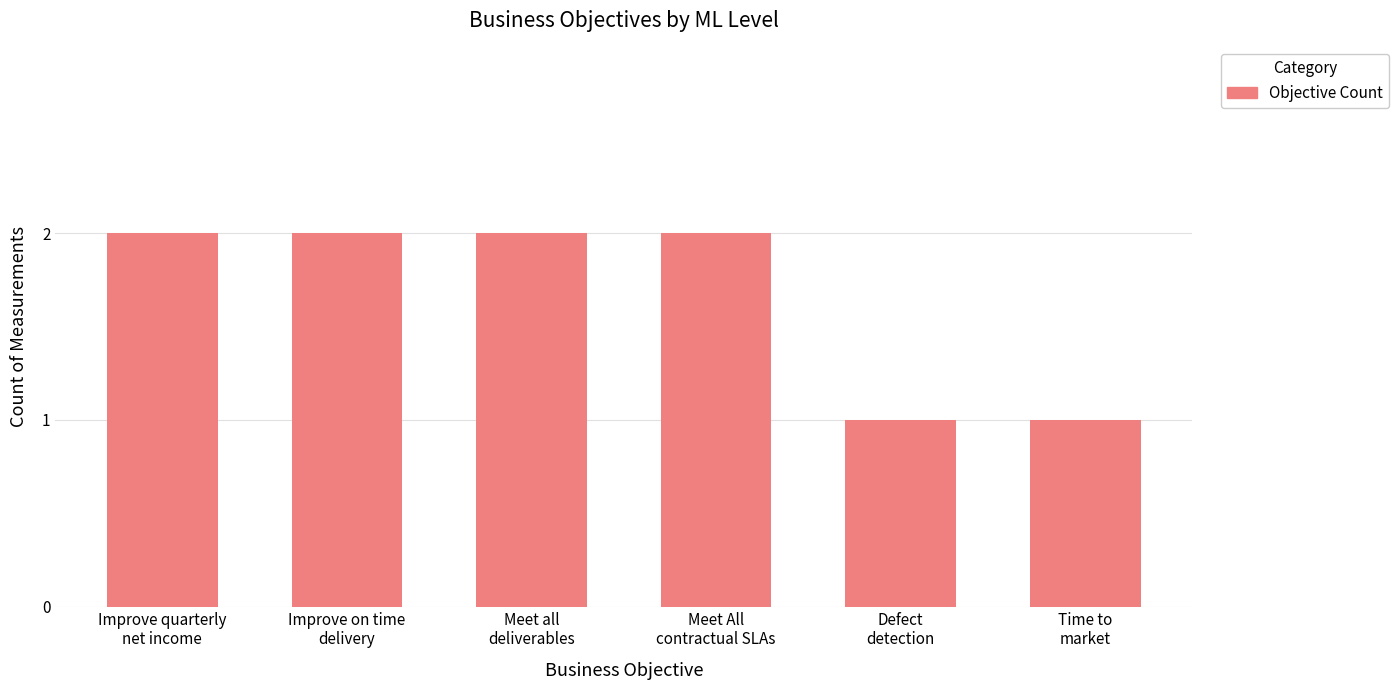

What is the label of the 3rd bar from the right?

Meet All
contractual SLAs